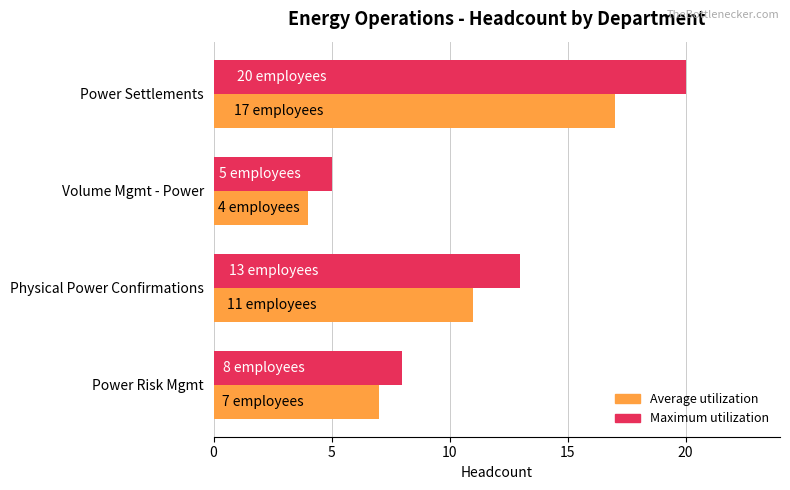

What is the spread (max minus min) of values at Power Settlements?

3